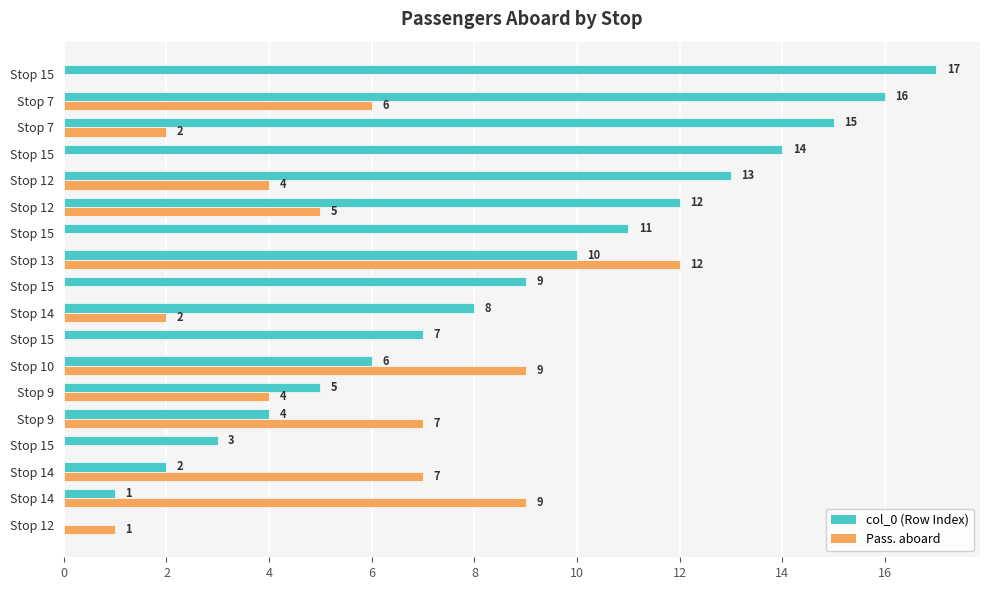

How many categories are shown in the chart?

18